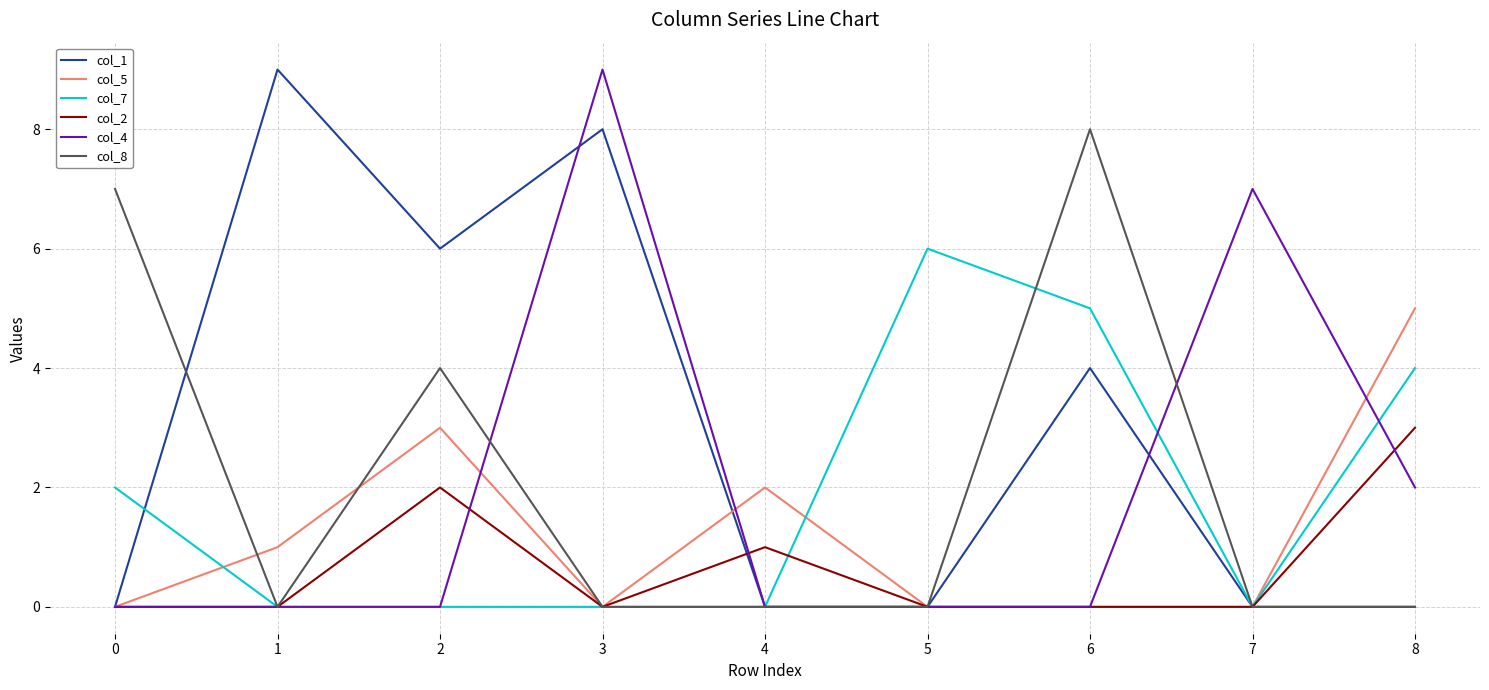

True or false: col_7 and col_4 intersect in this chart.

True